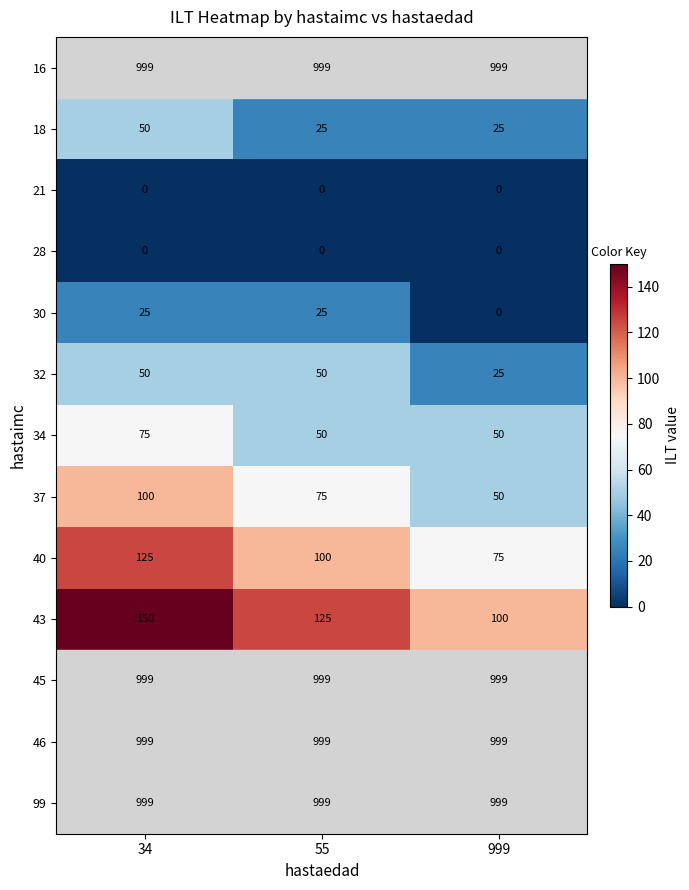

How many data points does each series have?

3